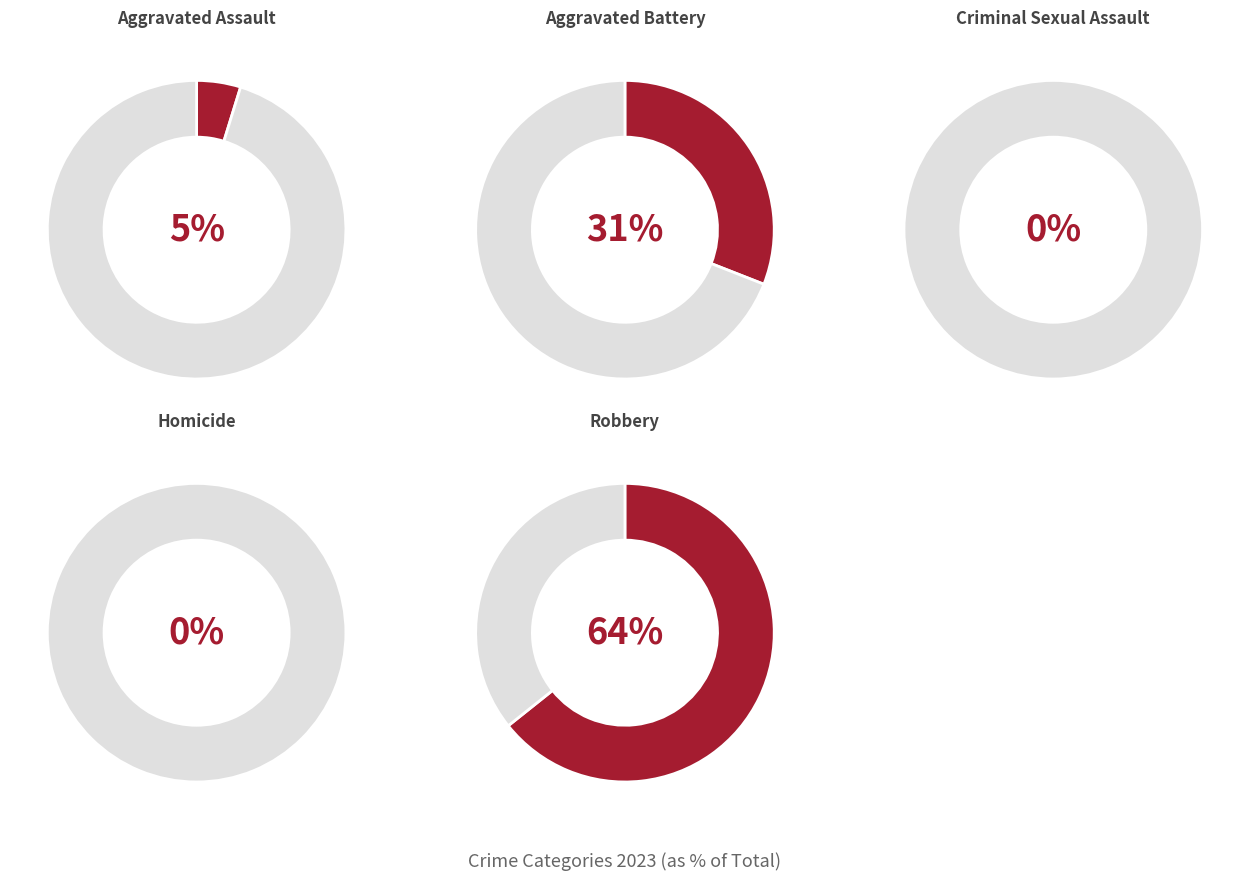

How many slices are in this pie chart?

5